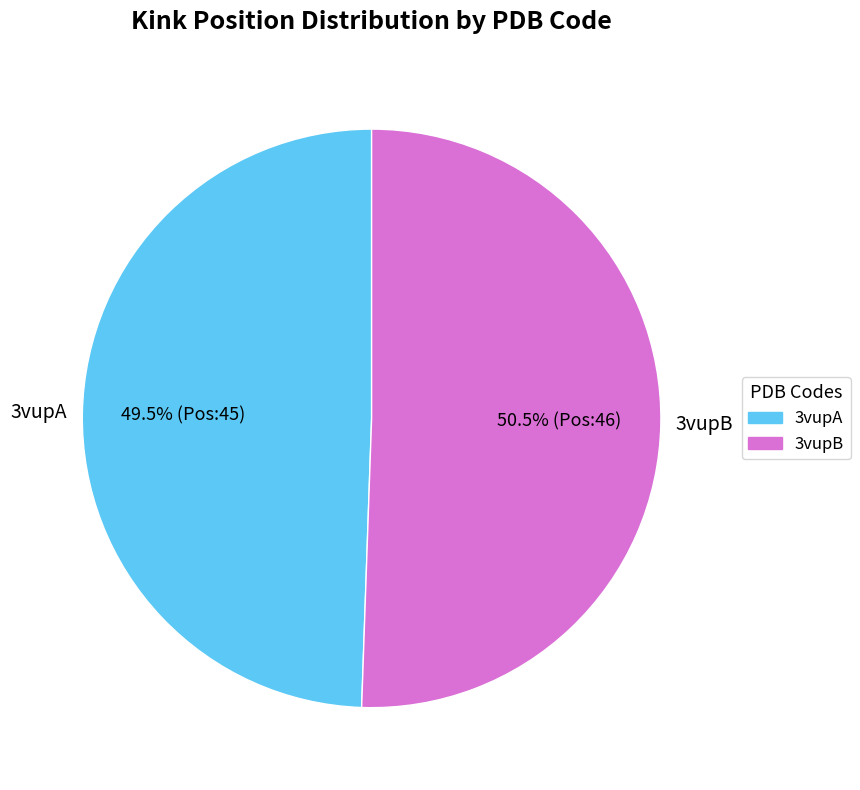

Approximately how many times larger is the value at 3vupA compared to 3vupB?

1.0